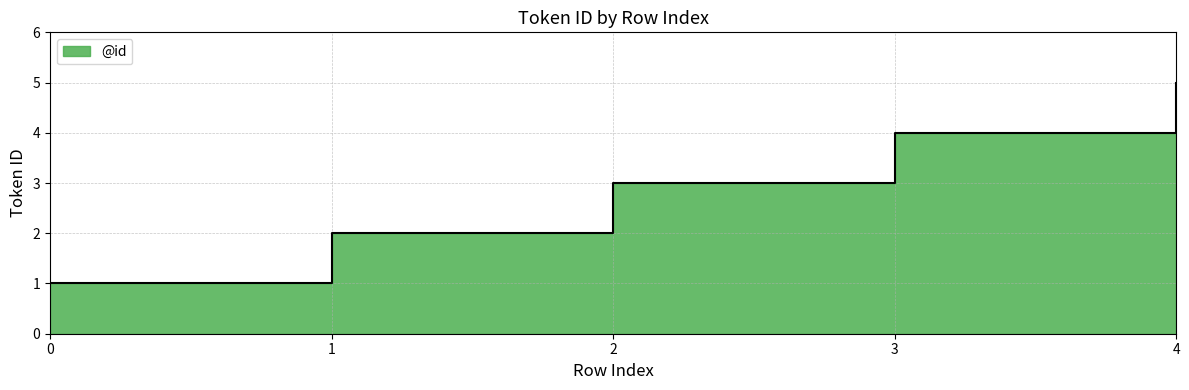

Does the chart display data point markers on the line(s)?

No